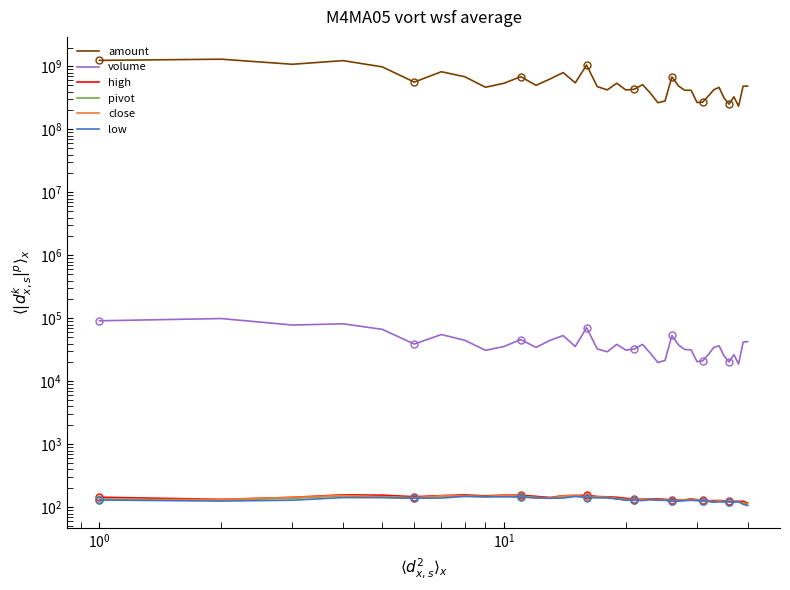

What is the maximum value shown in the chart?

1303783872.0